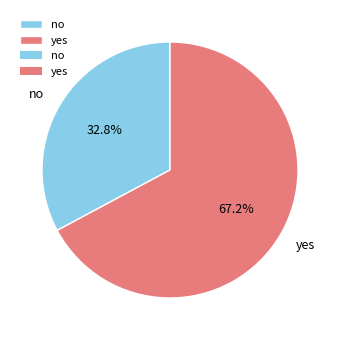

Is the sum of no and yes greater than half?

Yes